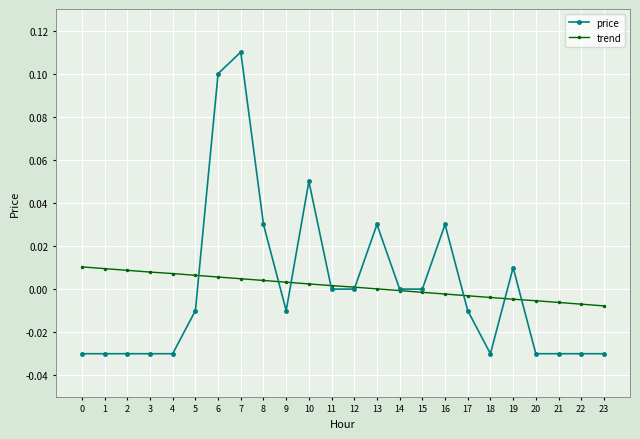

True or false: price has more than 2 interior local peaks.

True